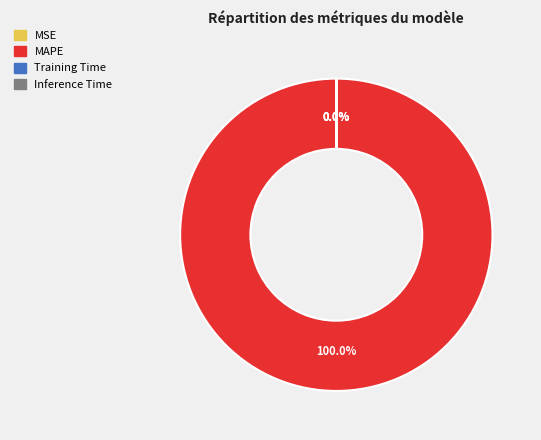

Rank the categories by value from lowest to highest.

MSE, Inference Time, Training Time, MAPE